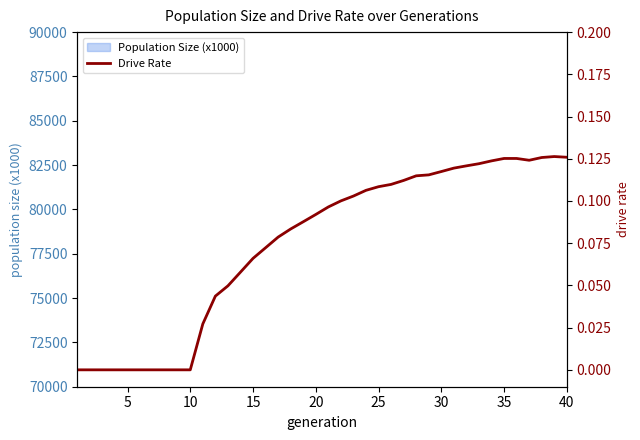

How many interior local valleys (lower than both neighbors) does the data have?

1